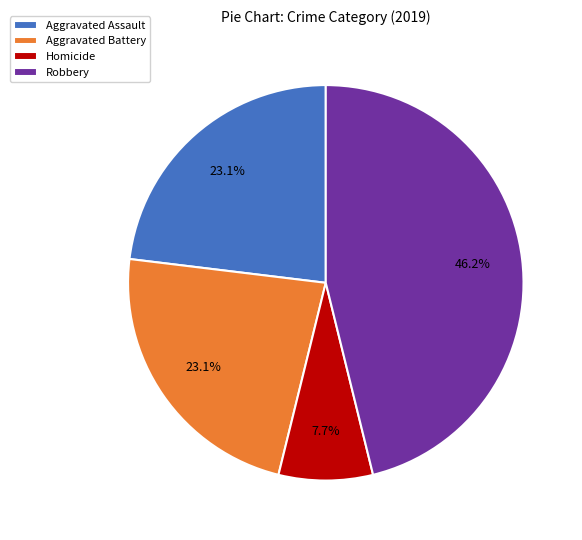

Count the number of slices in the pie.

4